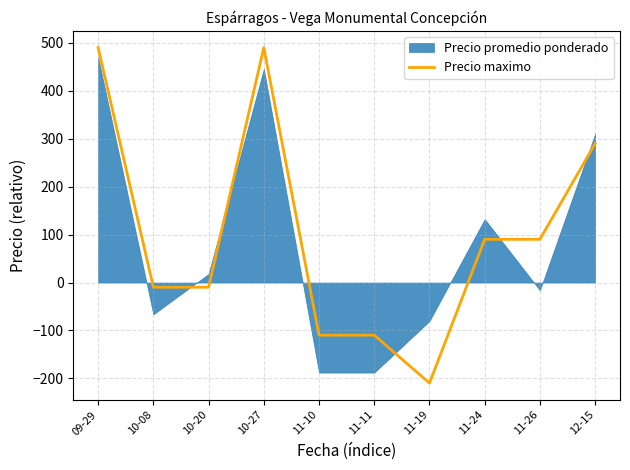

The chart shows a value of -184.6 at 11-11. True or false?

False